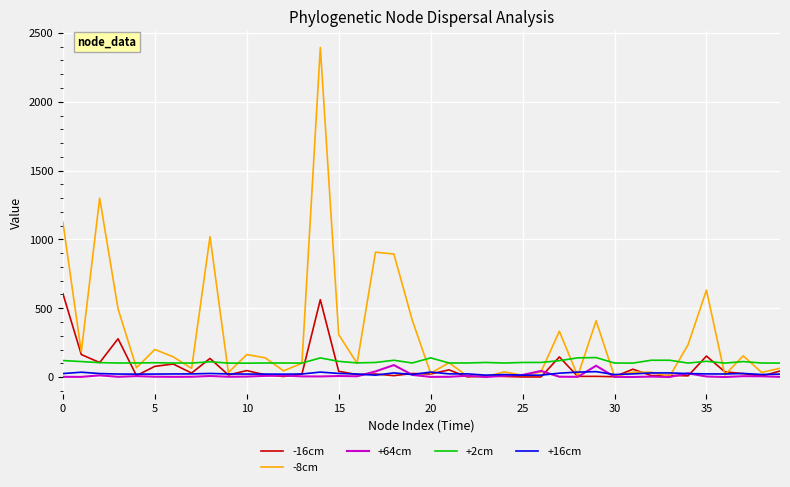

What is the maximum value for -16cm?

606.1